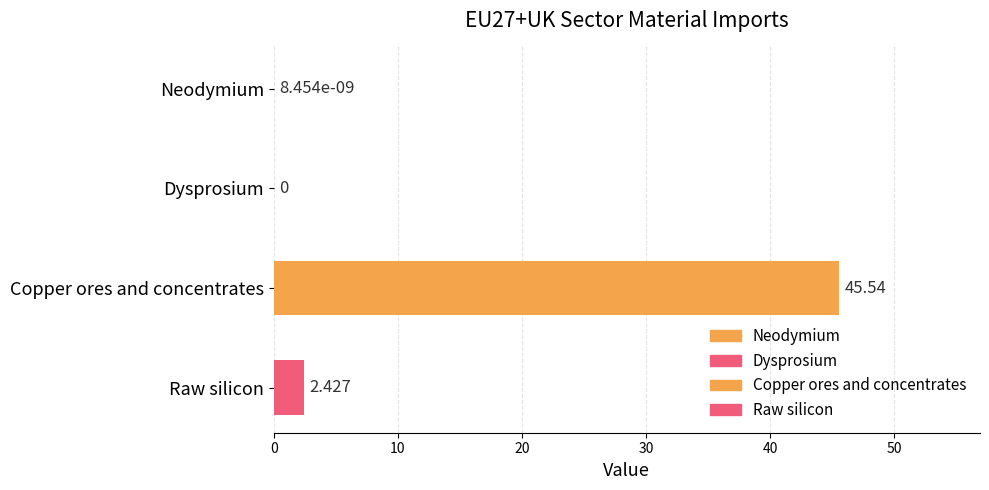

How many values exceed 2?

2